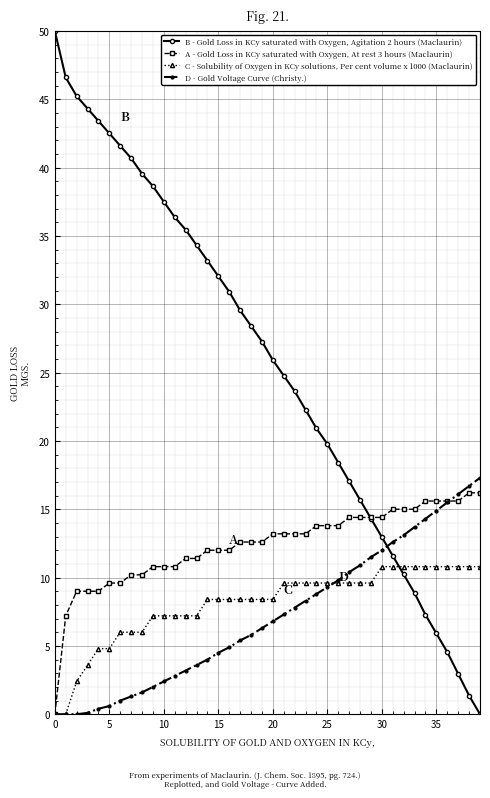

What is the maximum value for D - Gold Voltage Curve (Christy.)?

17.3